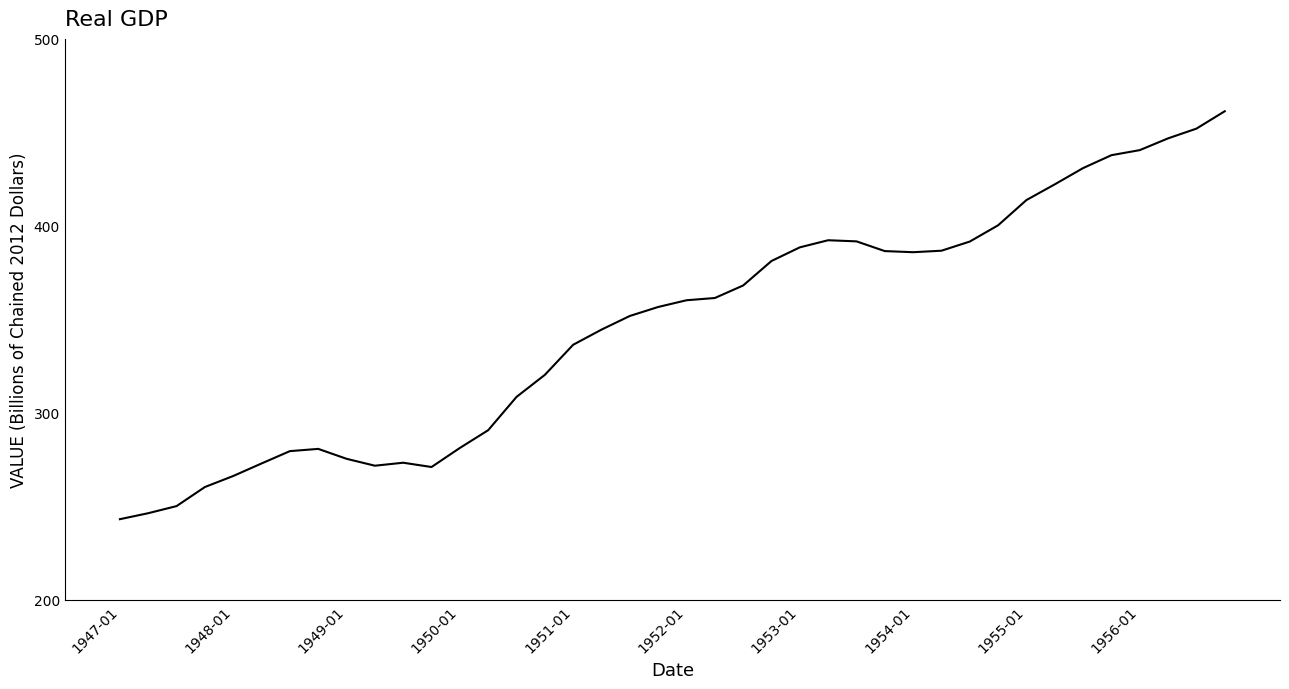

How many lines are shown in the chart?

1